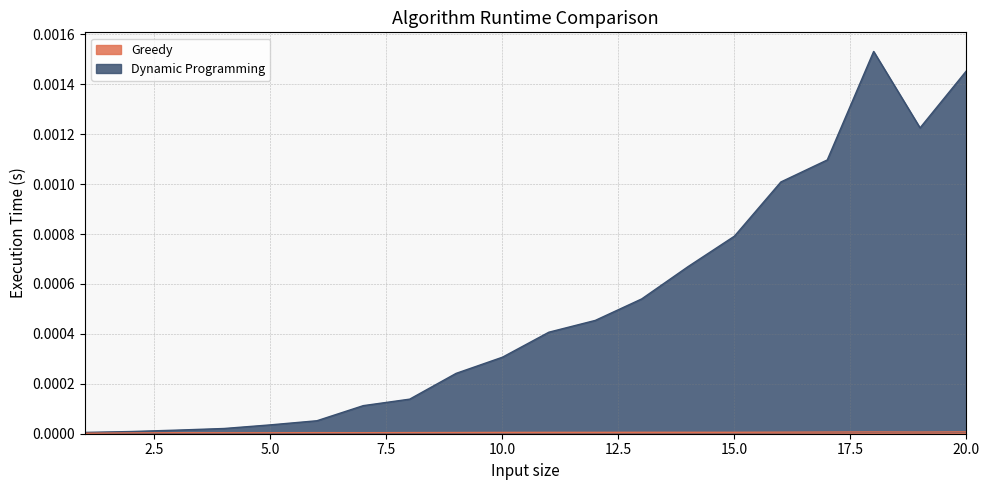

What are all the series names shown in the legend?

Dynamic Programming, Greedy